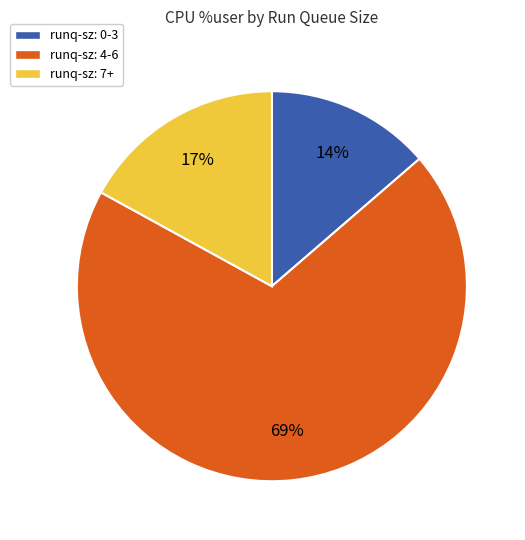

Is there any slice that represents more than half of the pie?

Yes